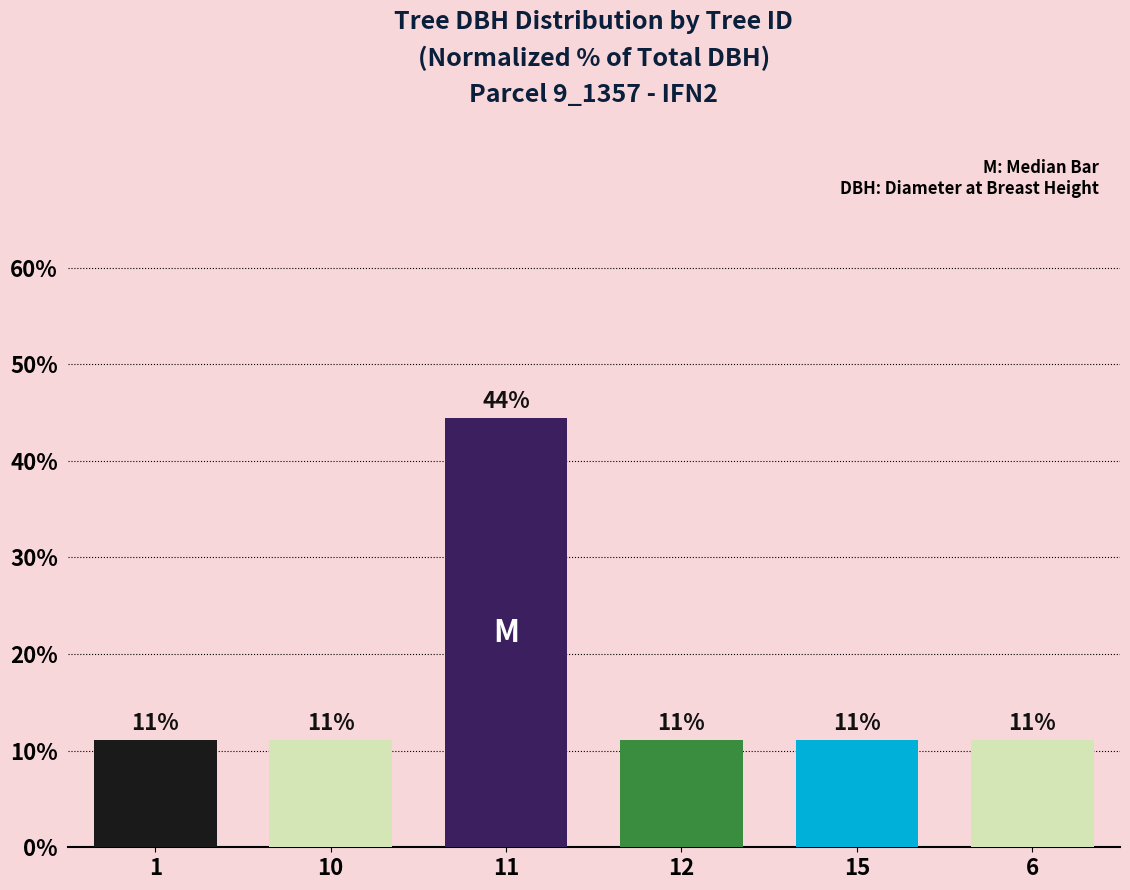

True or false: the data shows 11.1 at 10.

True